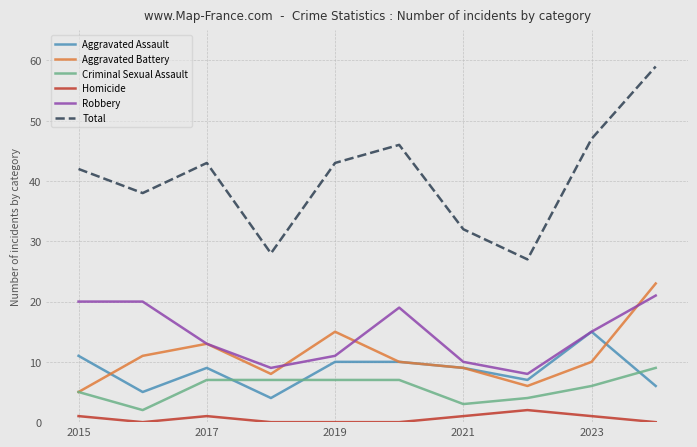

How many series are shown in this chart?

6